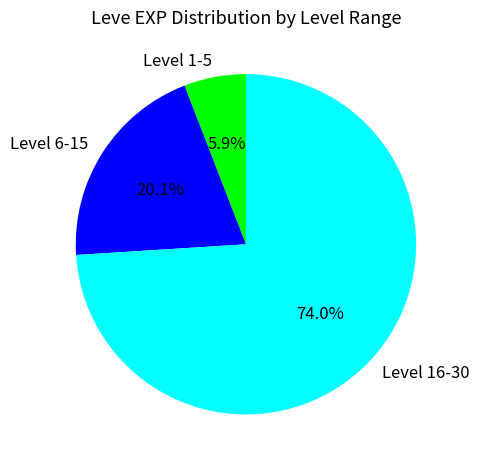

How many segments does this pie chart have?

3